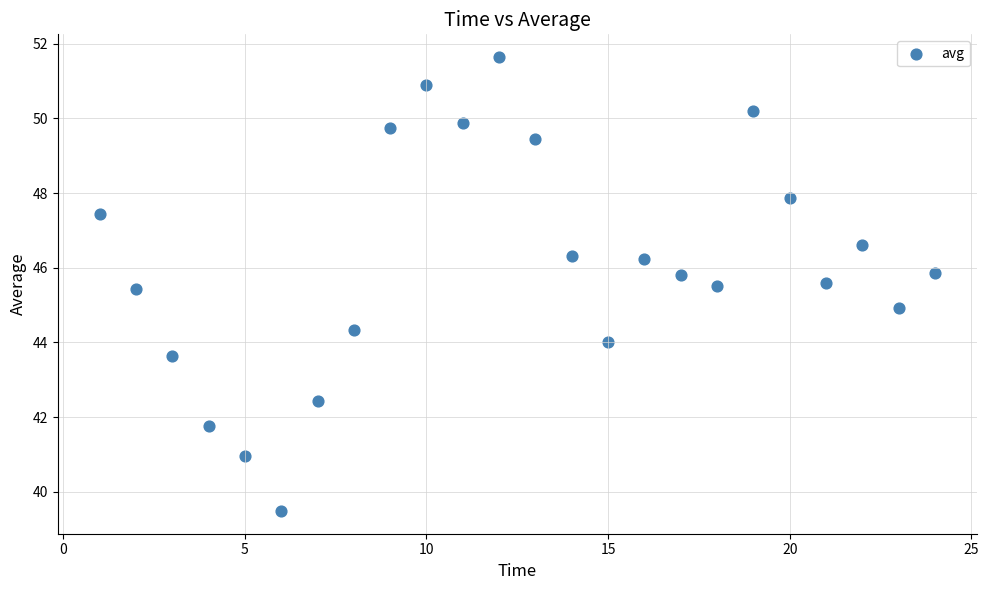

What is the range of X values (max minus min)?

23.0